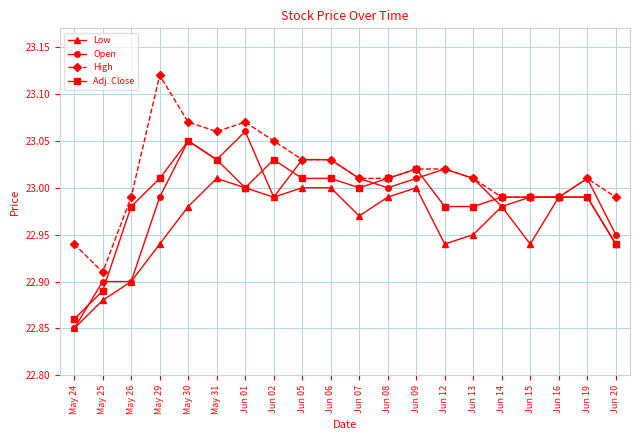

True or false: High has more than 2 interior local peaks.

True